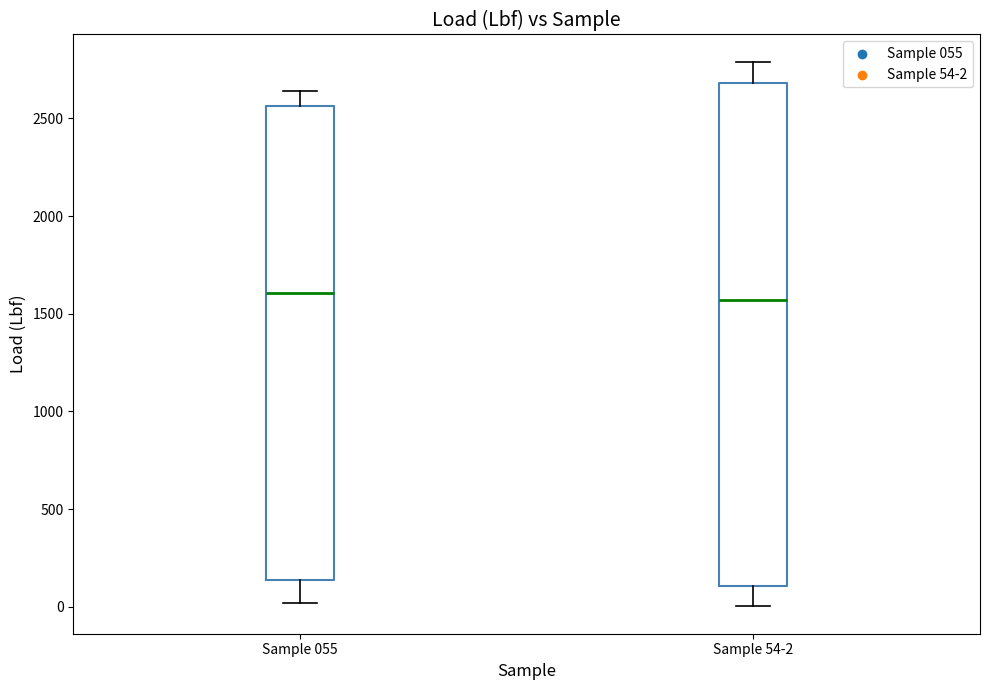

Which box is the tallest, from its lower edge to its upper edge?

Sample 54-2